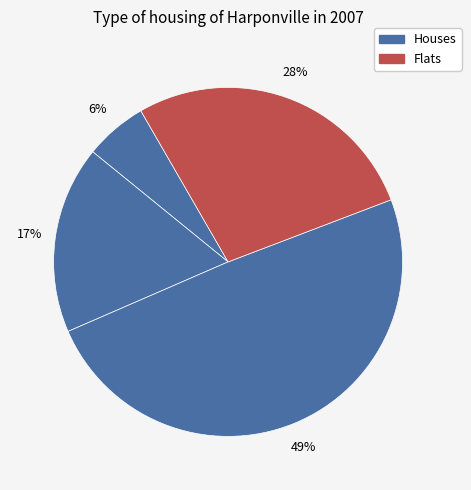

How many segments does this pie chart have?

4